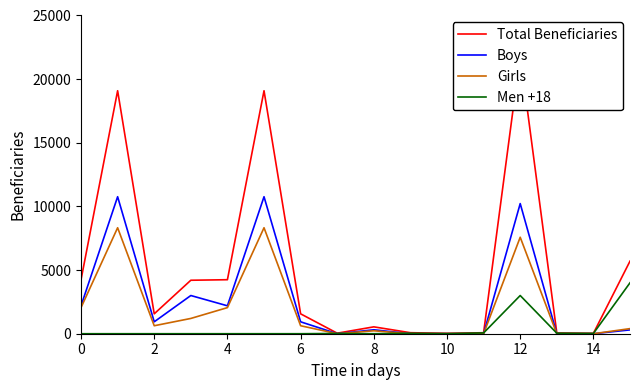

Which category has the lowest value in the Girls series?

14